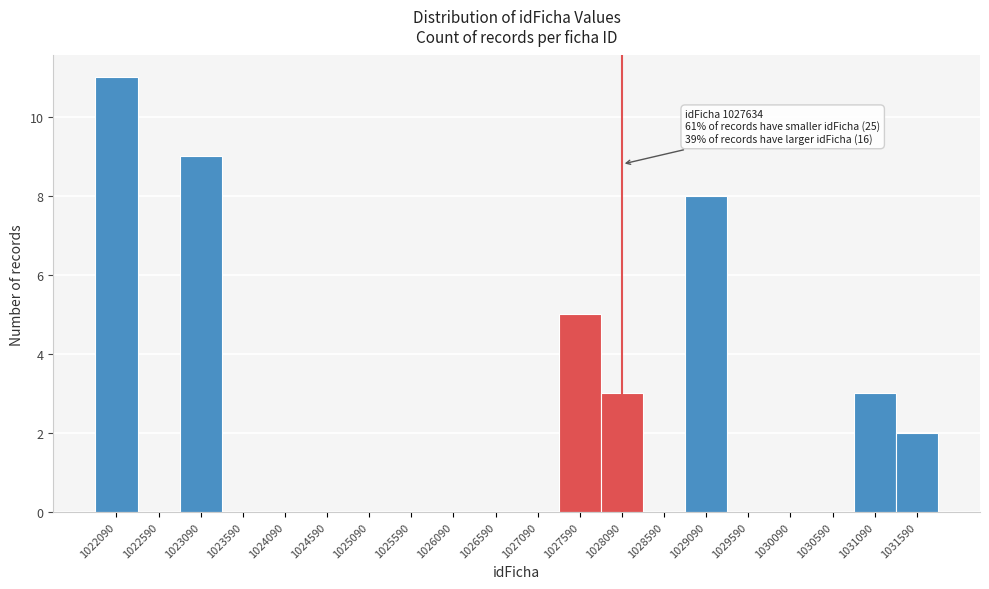

Over which range of the x-axis is the bar tallest?

1021840 to 1022340